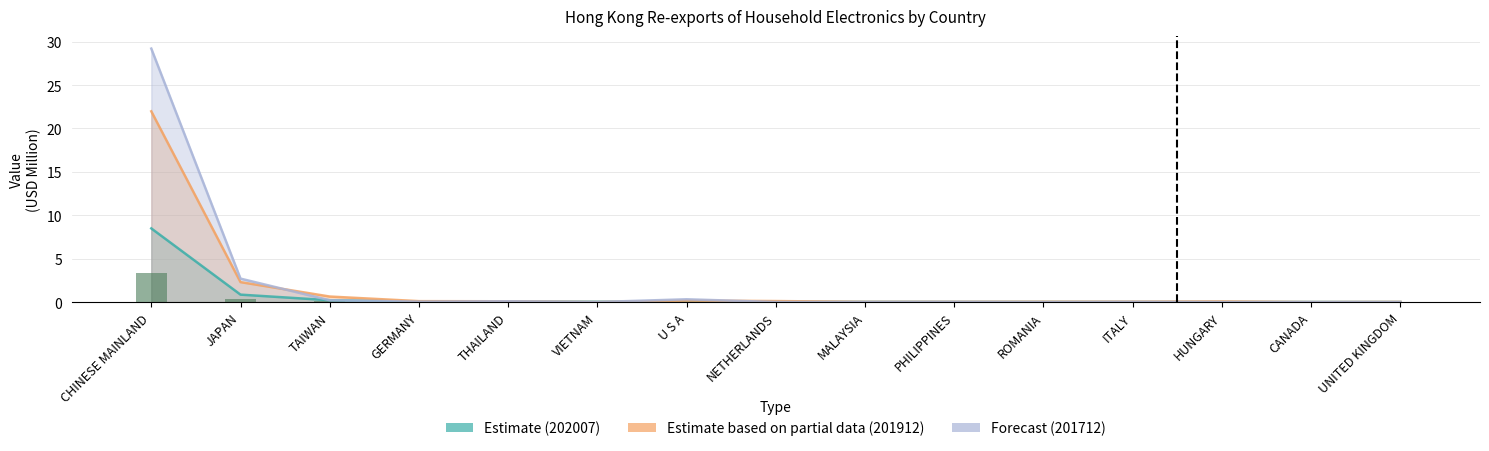

Which category has the lowest value across all series?

ROMANIA